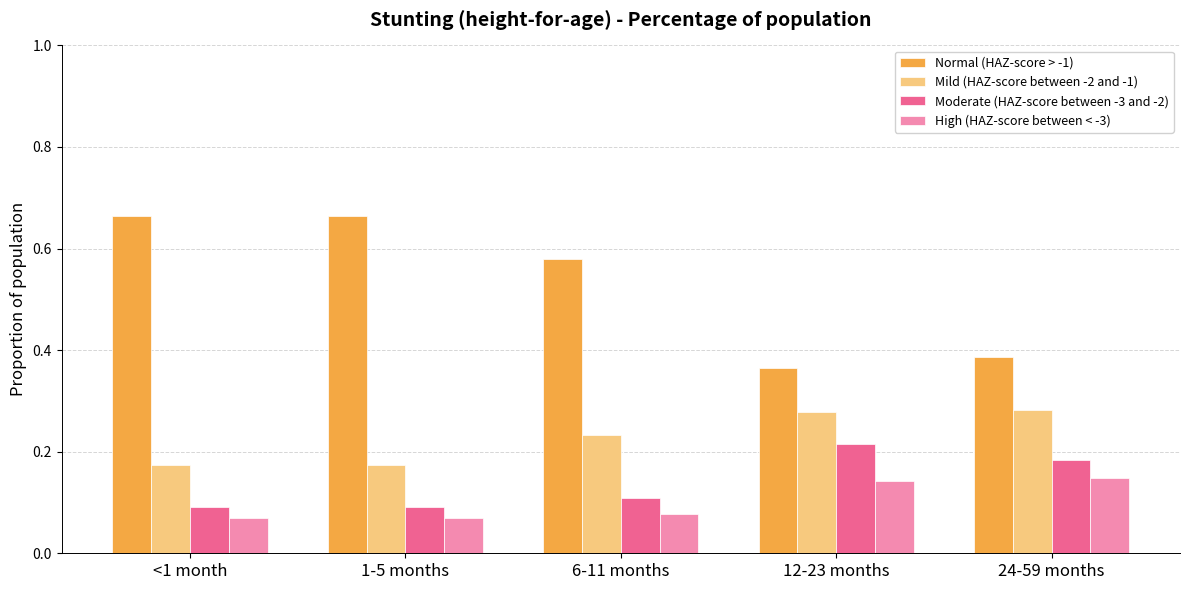

Rank the series by their maximum value, from highest to lowest.

Normal (HAZ-score > -1), Mild (HAZ-score between -2 and -1), Moderate (HAZ-score between -3 and -2), High (HAZ-score between < -3)